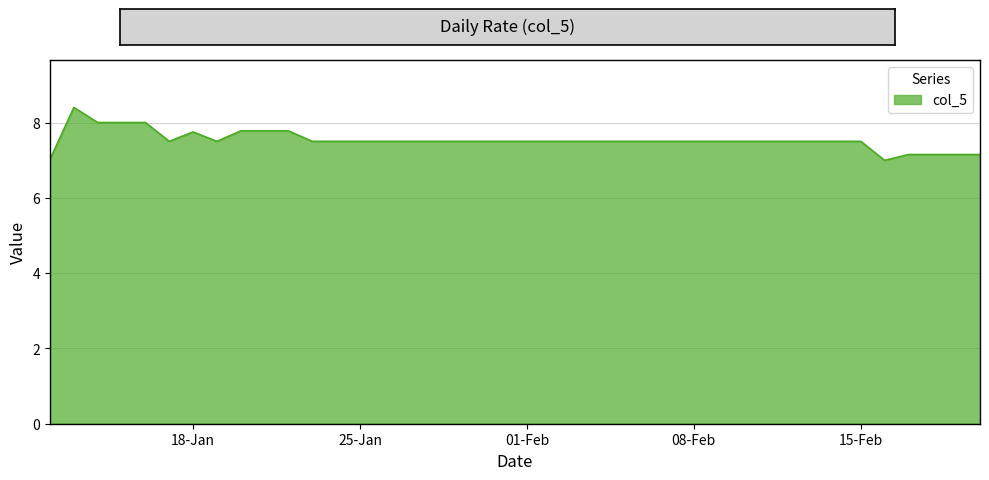

What is the greatest value displayed?

8.4